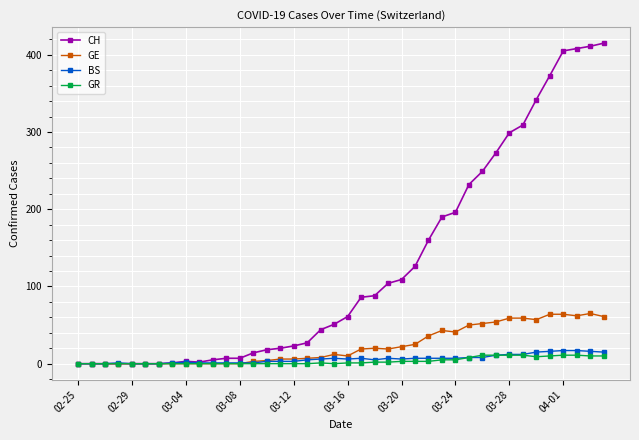

What is the highest value of the BS series?

17